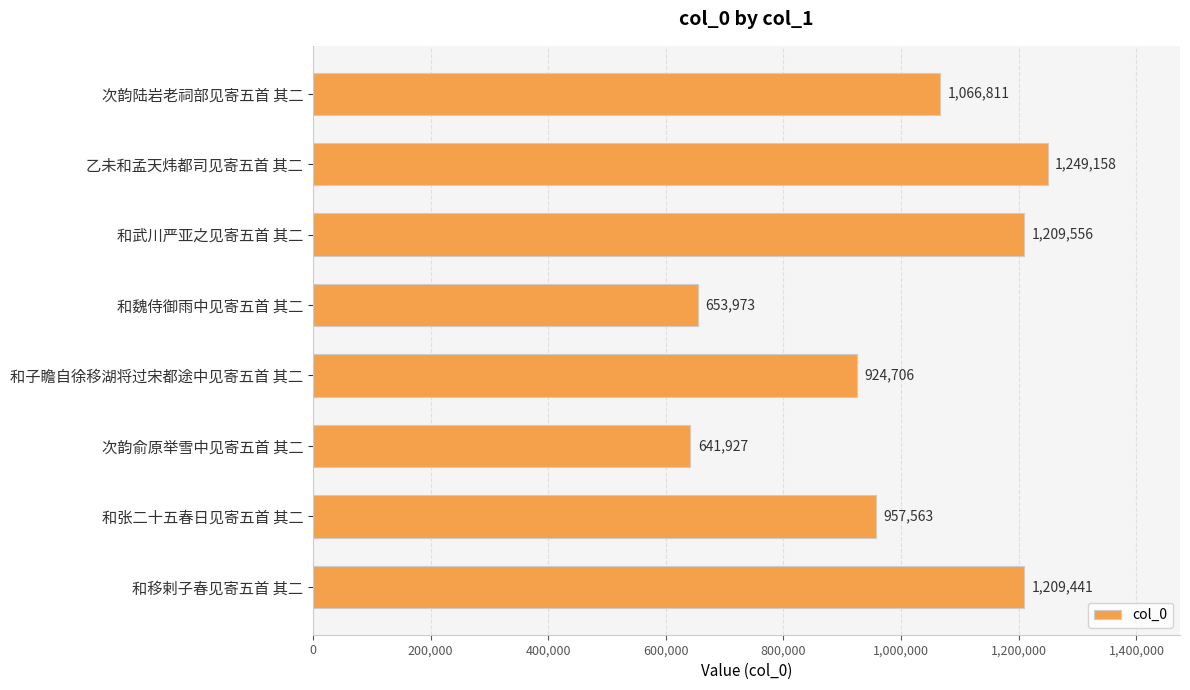

Which has a higher value, 和魏侍御雨中见寄五首 其二 or 和张二十五春日见寄五首 其二?

和张二十五春日见寄五首 其二